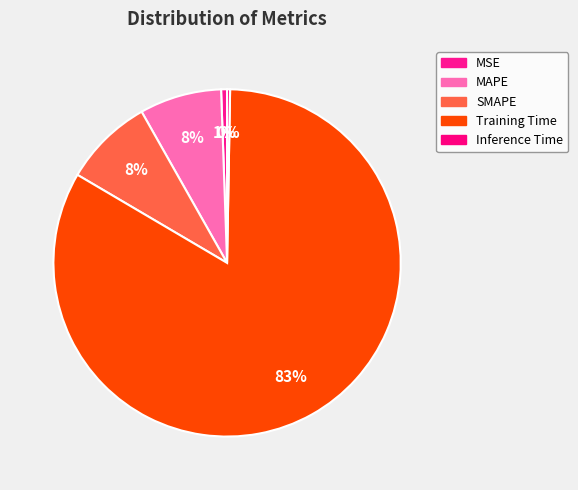

Count the number of slices in the pie.

5